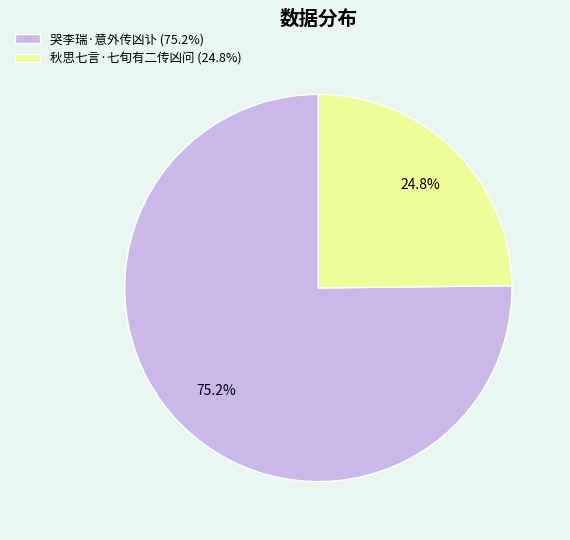

Rank the categories by value from lowest to highest.

秋思七言·七旬有二传凶问, 哭李瑞·意外传凶讣